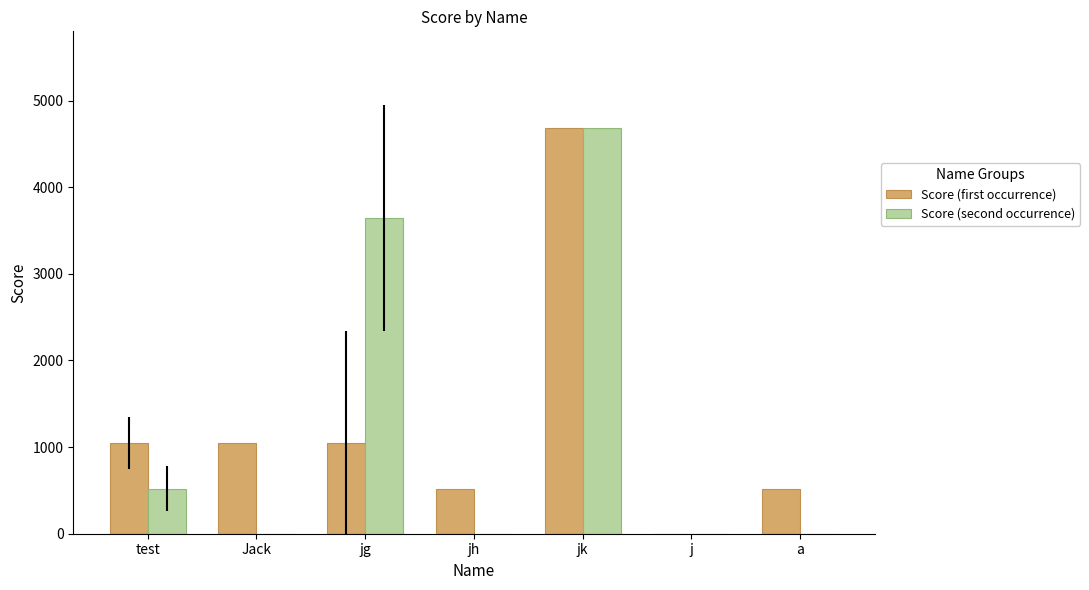

Is the value of Score (first occurrence) at Jack greater than the value of Score (second occurrence) at jh?

Yes